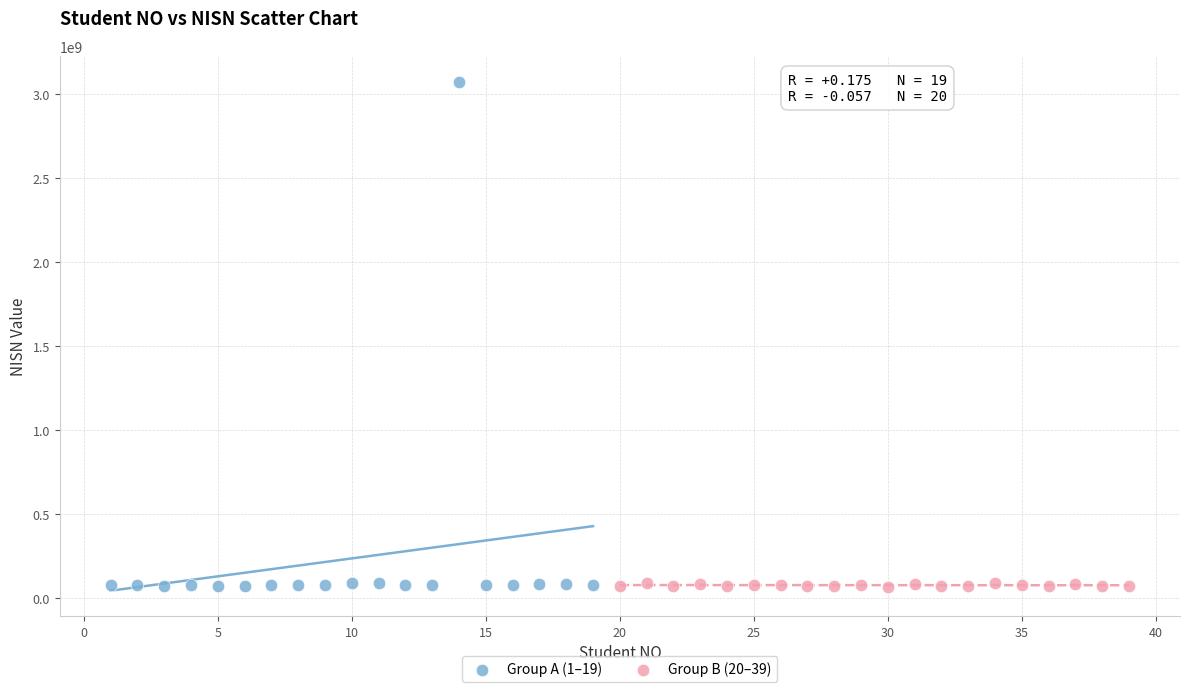

Which series has the widest spread of Y values?

Group A (1–19)